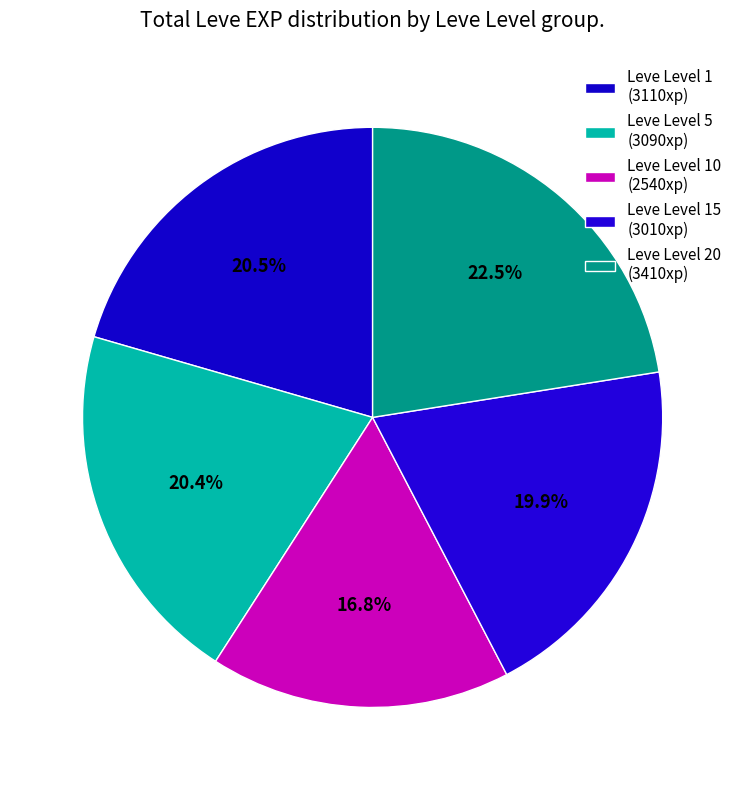

Count the number of slices in the pie.

5